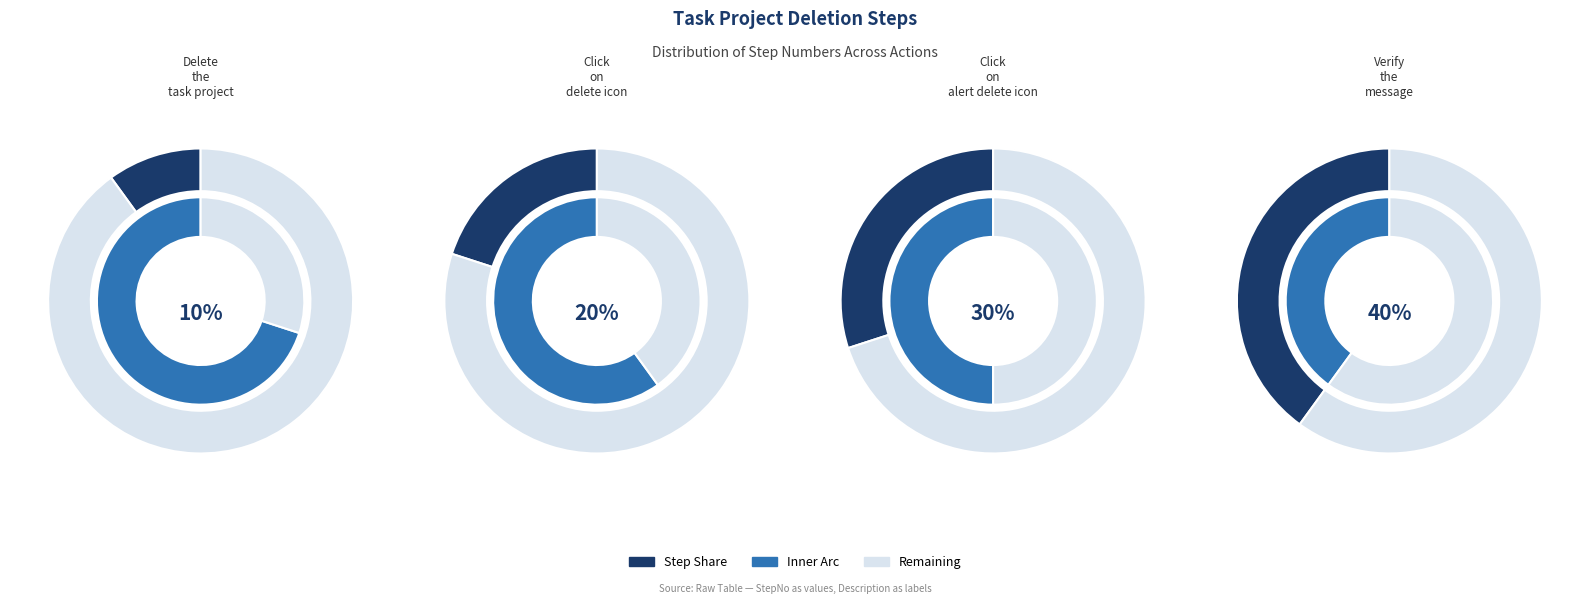

To the nearest percent, what is the combined percentage of Click on alert delete icon and Verify the message?

70%